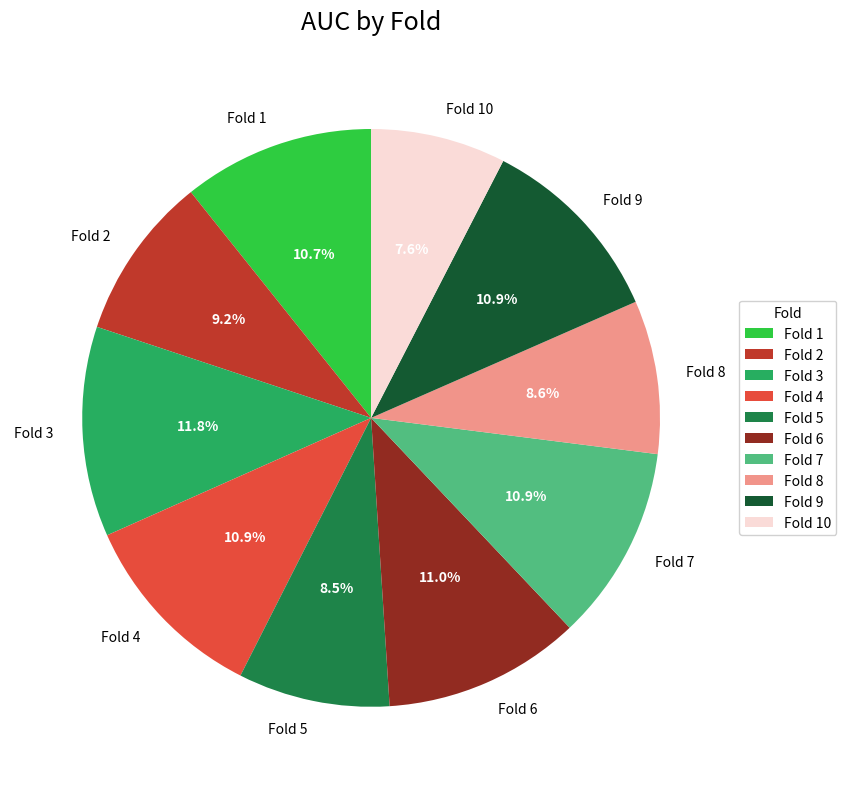

How much of the chart is everything except Fold 6?

89.0%